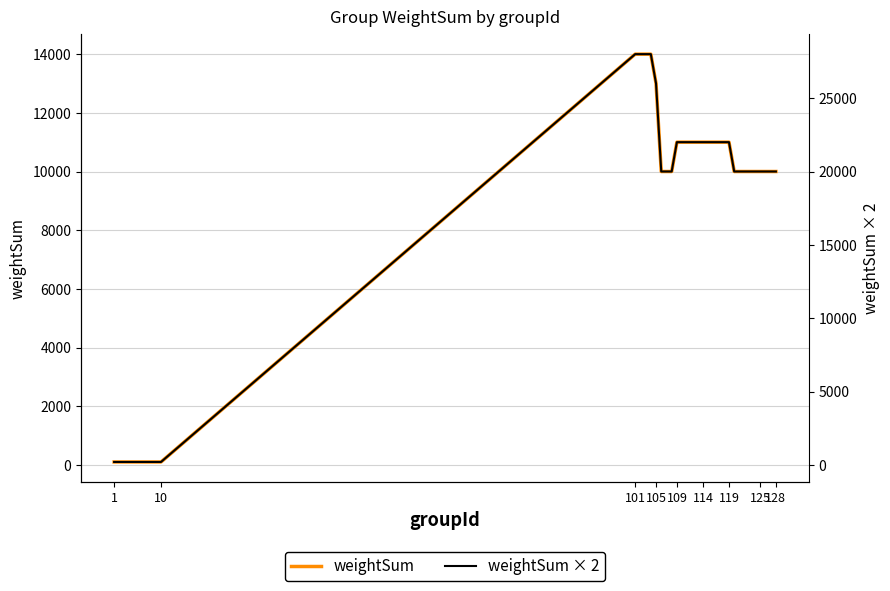

What is the average value of the weightSum × 2 series?

16368